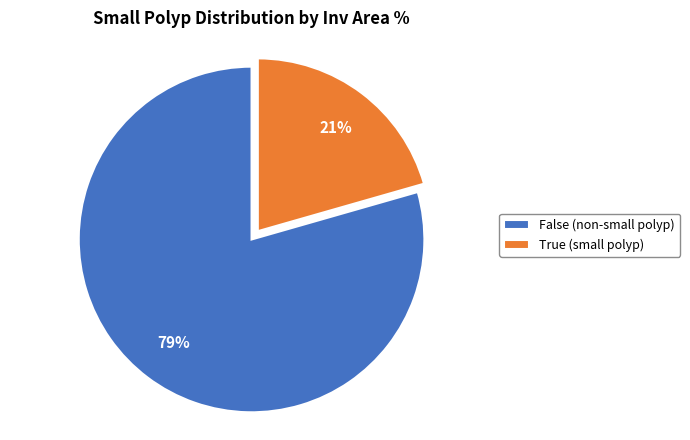

To the nearest percent, what is the average slice percentage?

50%